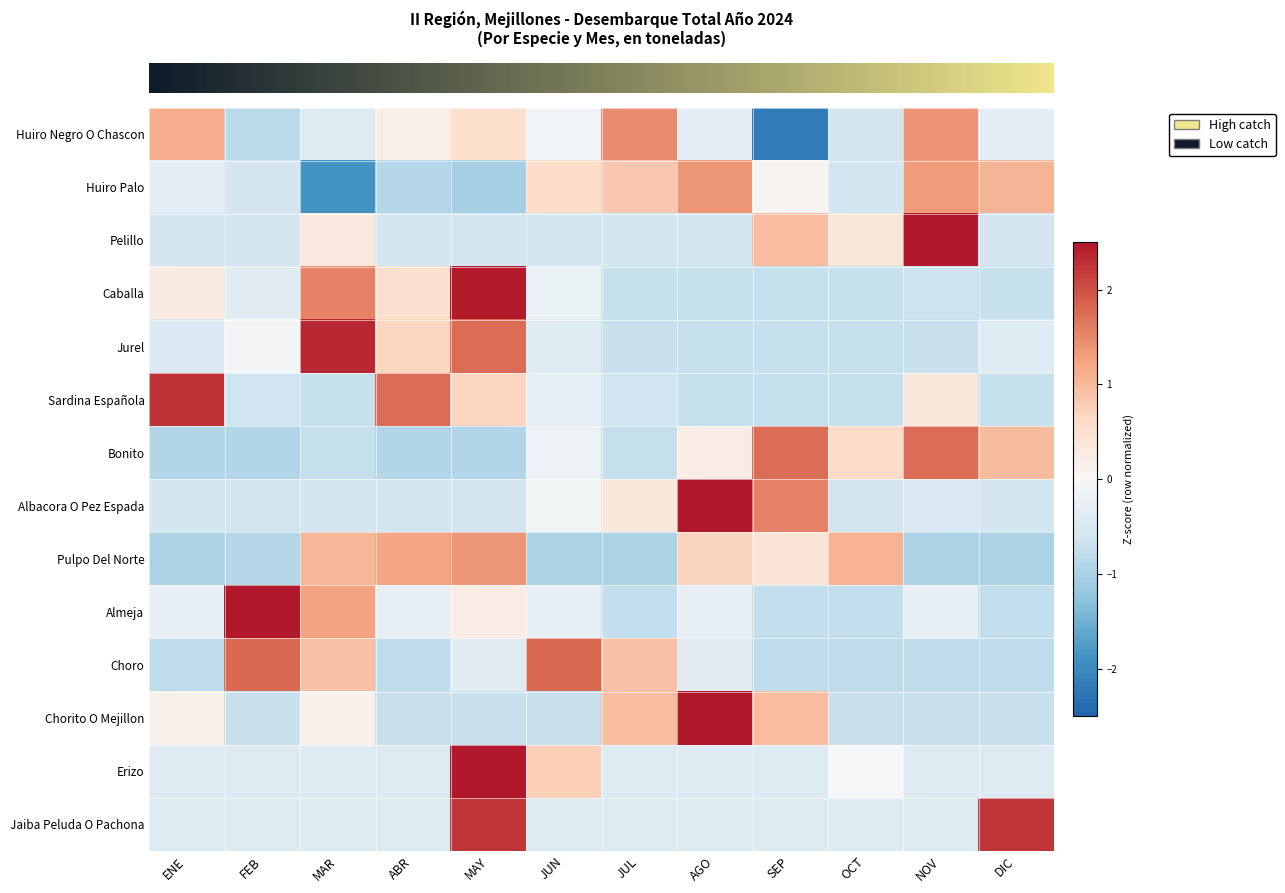

Between FEB and JUN, which is larger?

JUN